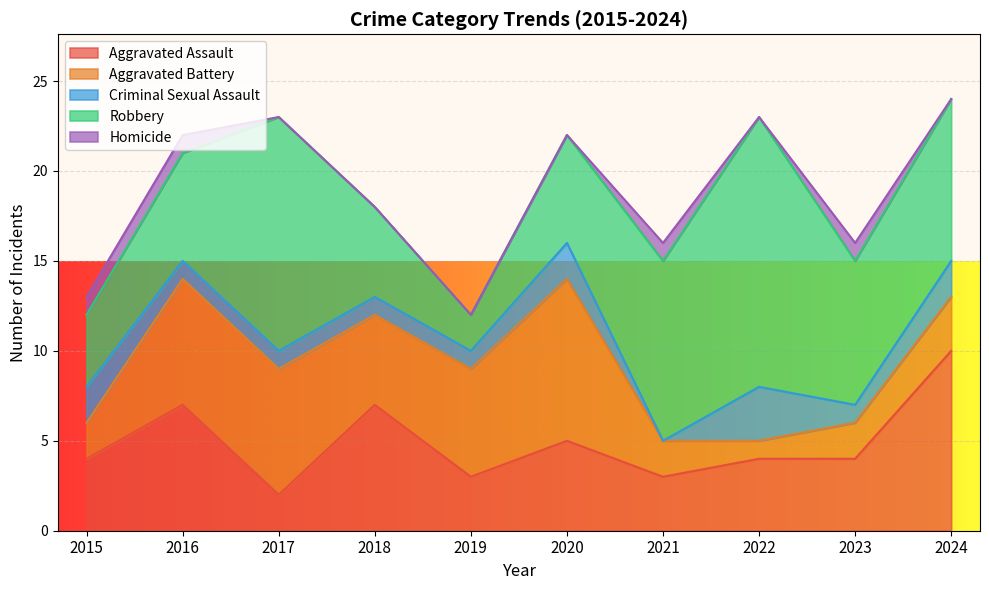

Reading left to right, what are all the values shown in this chart?

Aggravated Assault: 2015=4	2016=7	2017=2	2018=7	2019=3	2020=5	2021=3	2022=4	2023=4	2024=10
Aggravated Battery: 2015=2	2016=7	2017=7	2018=5	2019=6	2020=9	2021=2	2022=1	2023=2	2024=3
Criminal Sexual Assault: 2015=2	2016=1	2017=1	2018=1	2019=1	2020=2	2021=0	2022=3	2023=1	2024=2
Robbery: 2015=4	2016=6	2017=13	2018=5	2019=2	2020=6	2021=10	2022=15	2023=8	2024=9
Homicide: 2015=1	2016=1	2017=0	2018=0	2019=0	2020=0	2021=1	2022=0	2023=1	2024=0